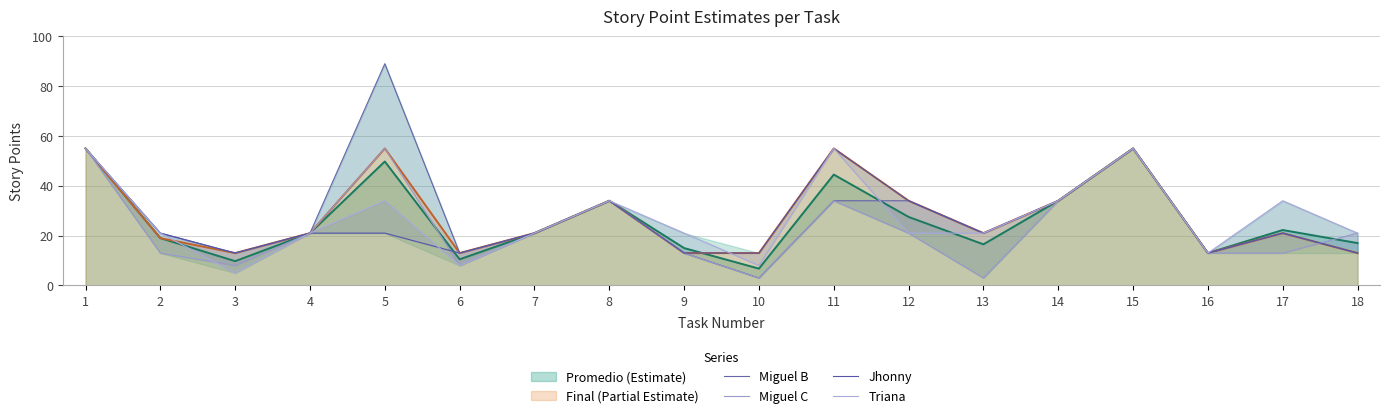

Which has a higher value, 3 or 10?

3